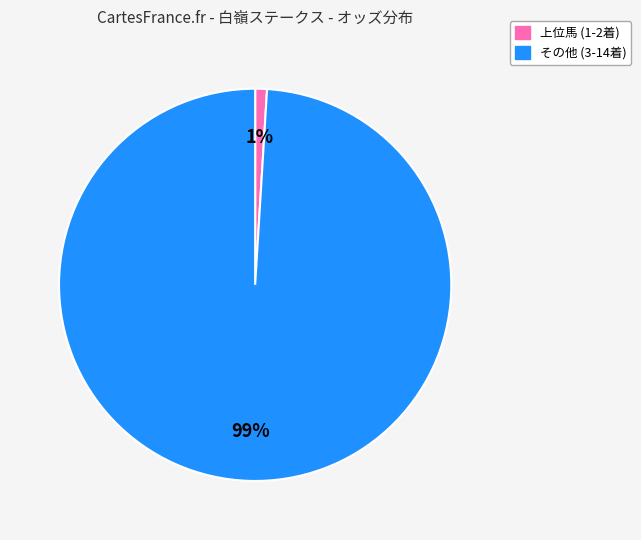

To the nearest percent, what is the difference between the largest and smallest slice percentages?

98%